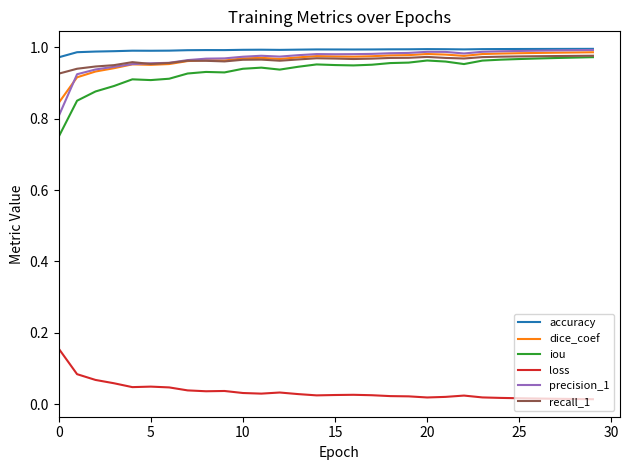

Which series has the widest spread of values?

iou